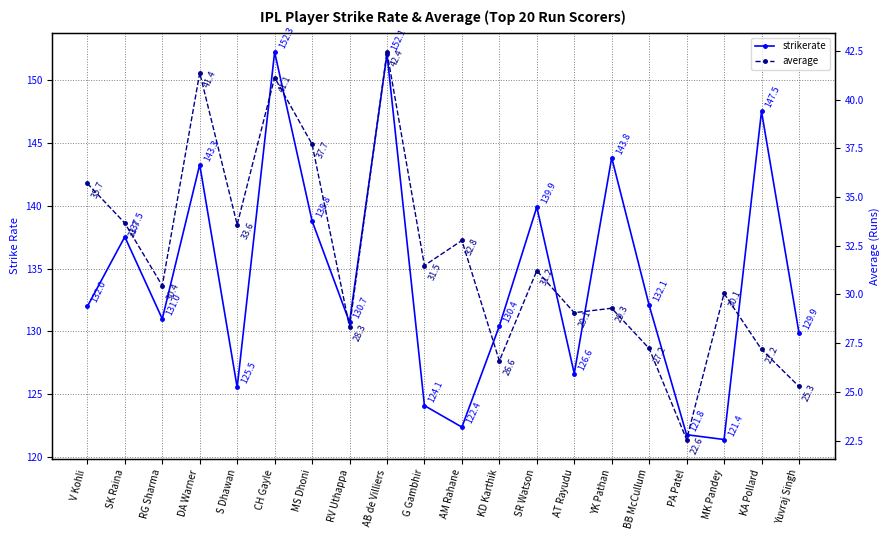

Which has a higher value, S Dhawan or V Kohli?

V Kohli